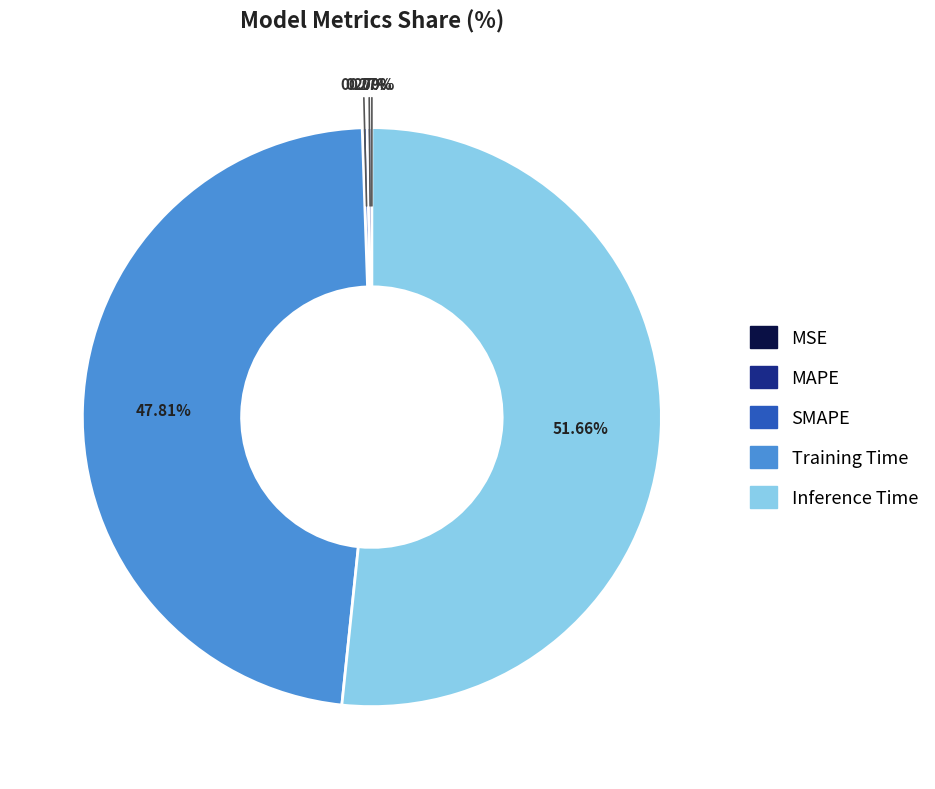

What percentage is the Inference Time slice, to the nearest percent?

52%